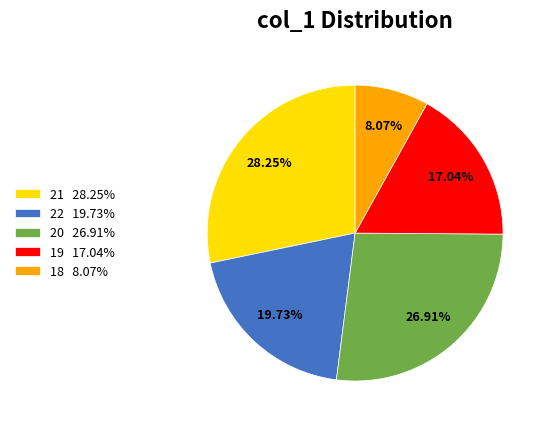

Does any single category account for the majority?

No